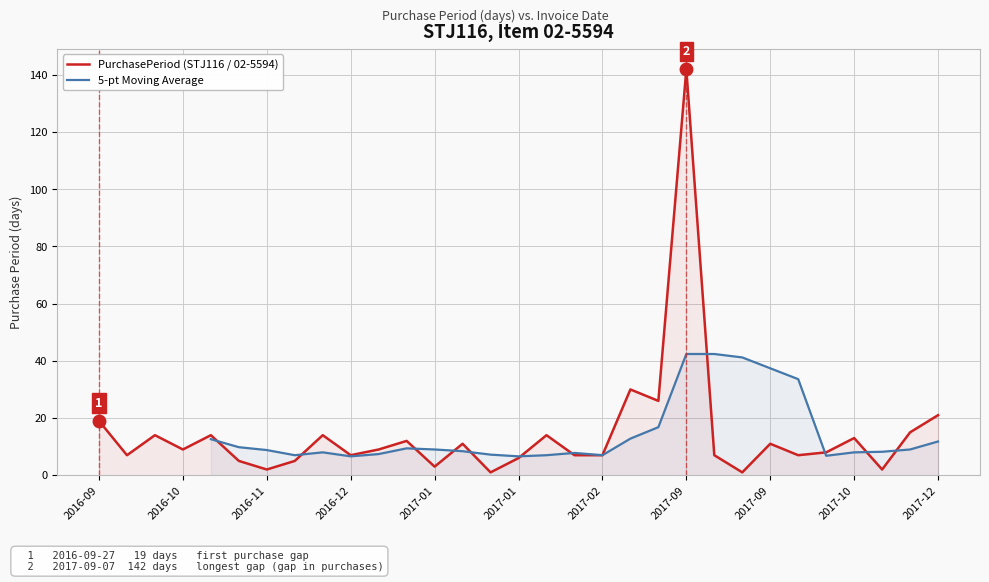

What is the sum of all values?

449